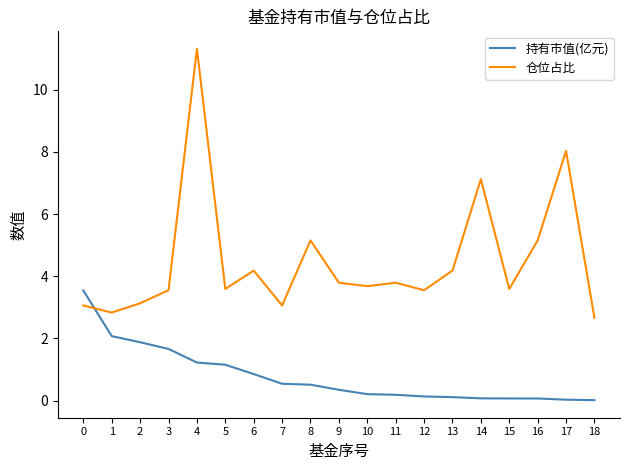

What is the difference between the maximum and minimum values in the 持有市值(亿元) series?

3.5